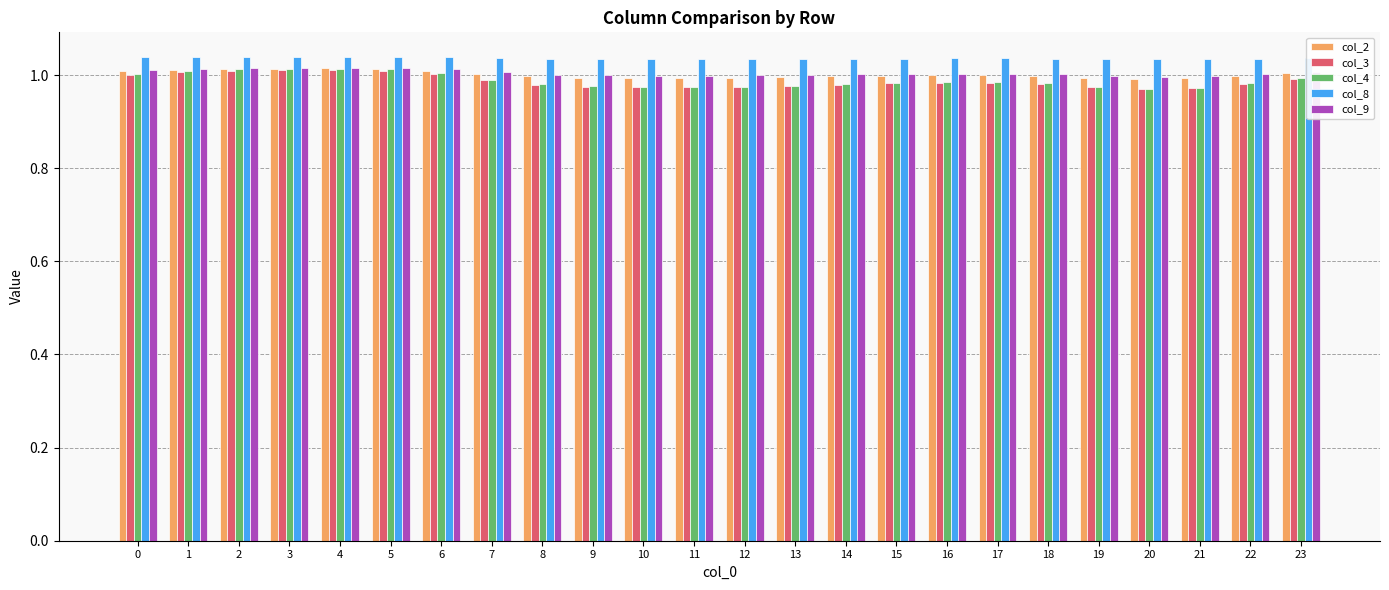

What is the total value across all series at 3?

5.1